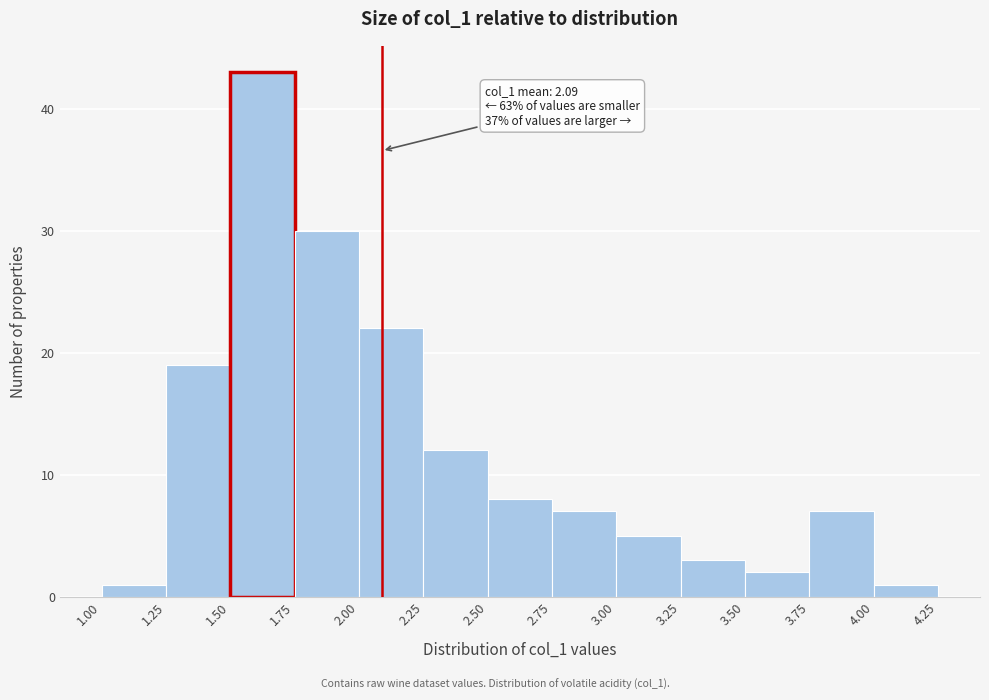

Which range on the x-axis has the tallest bar?

1.50 to 1.75